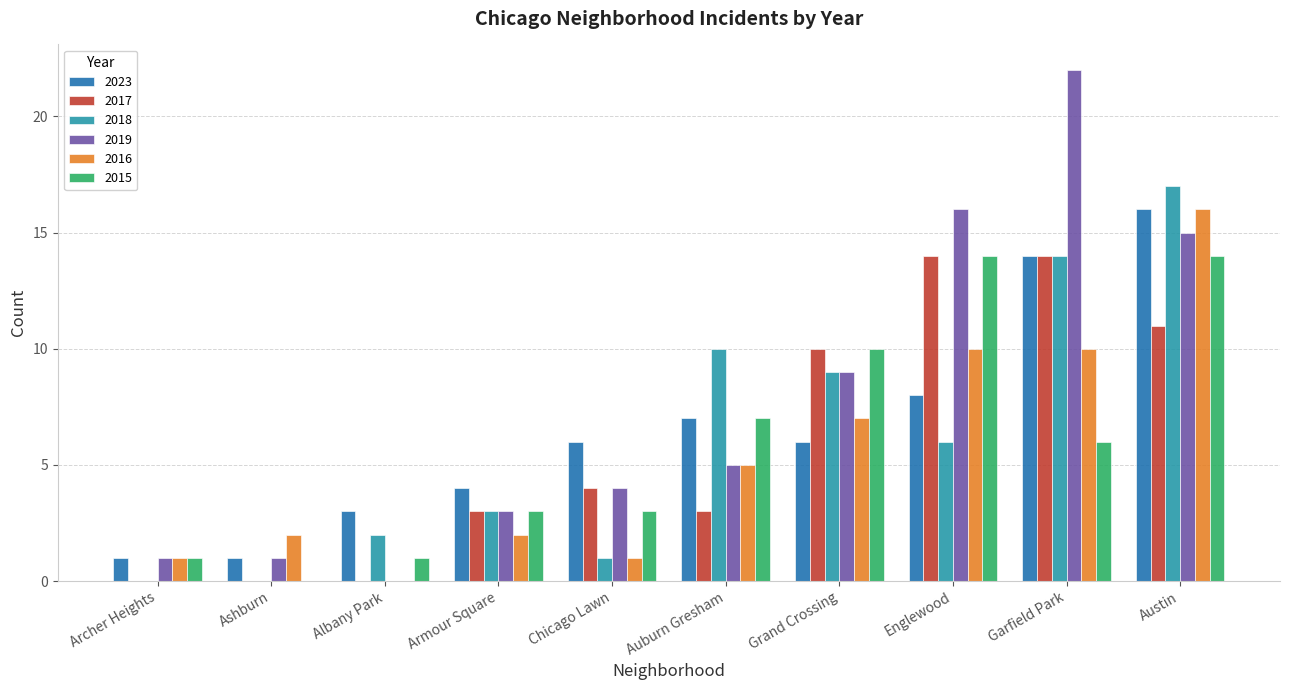

What is the sum of the 2018 values at Austin and Auburn Gresham?

27